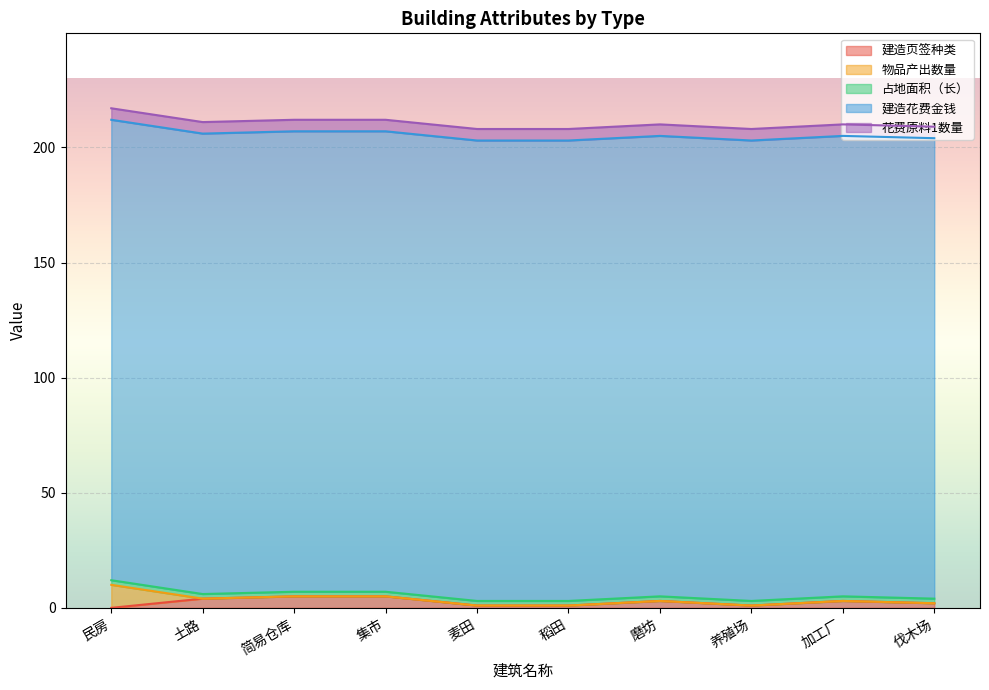

Which category has the lowest value in the 占地面积（长） series?

民房